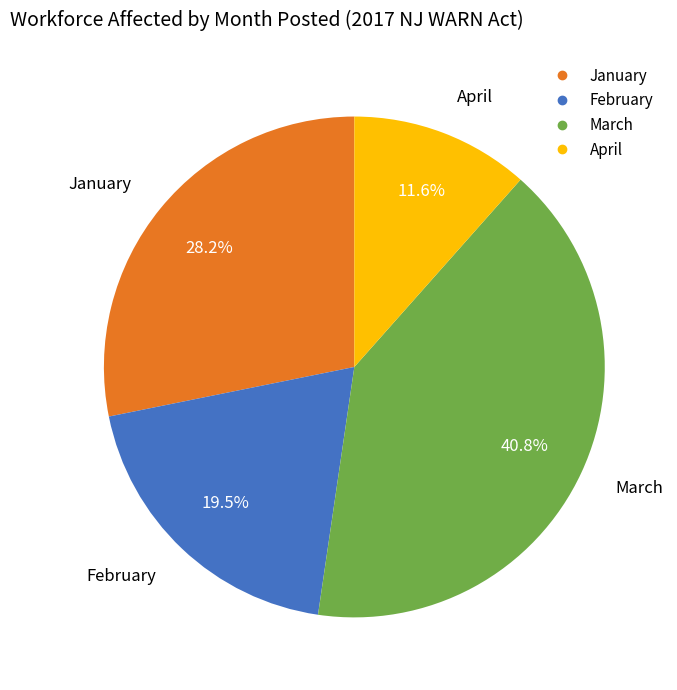

Count the number of slices in the pie.

4